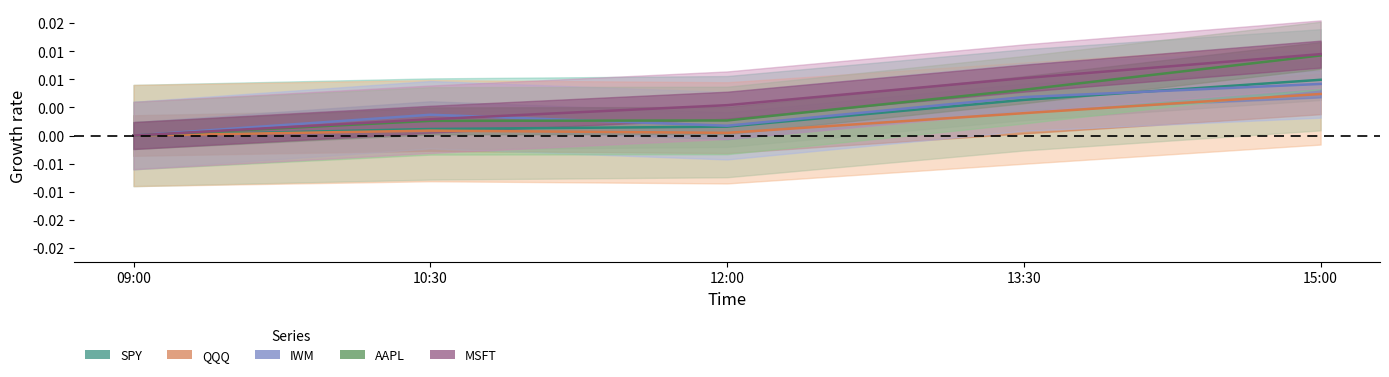

After their last crossing, which series has the higher values: IWM or MSFT?

MSFT